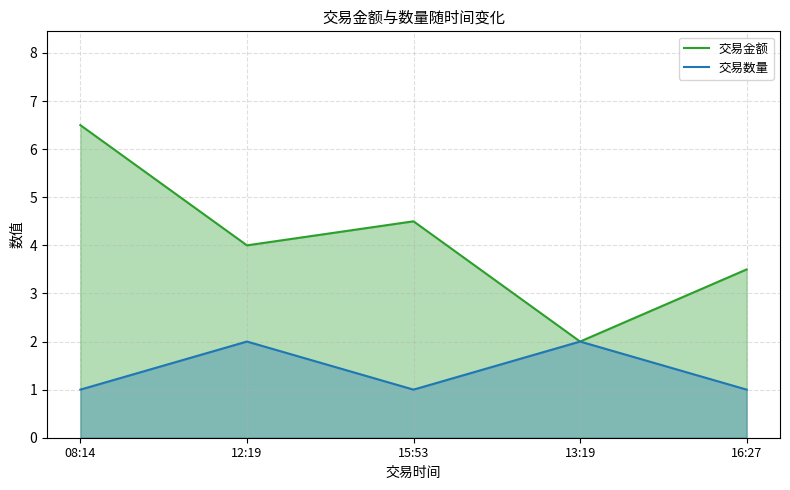

How many 交易数量 values are between 1 and 2?

5